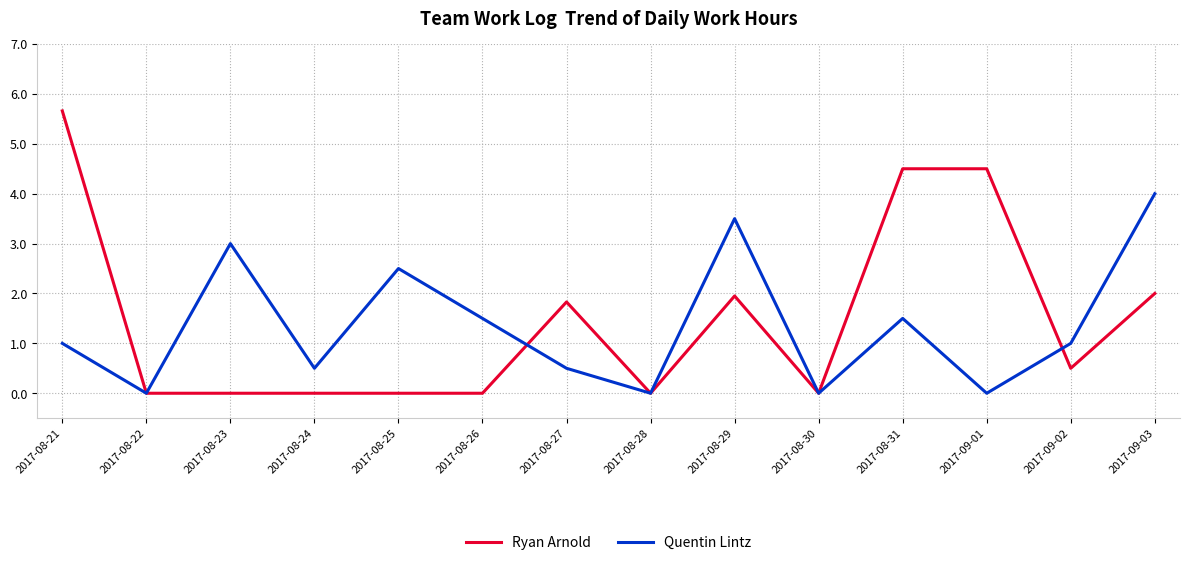

Where is the first local maximum for Quentin Lintz?

2017-08-23